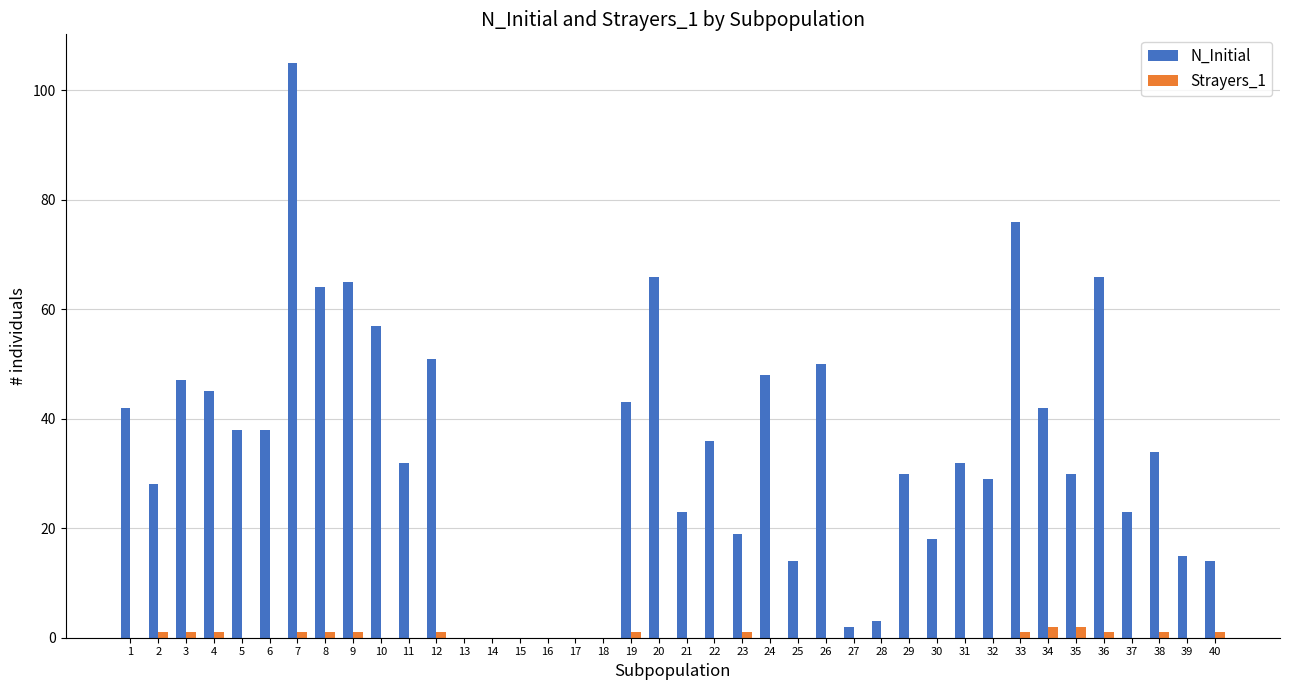

Is it true that N_Initial equals 34 at 38?

True